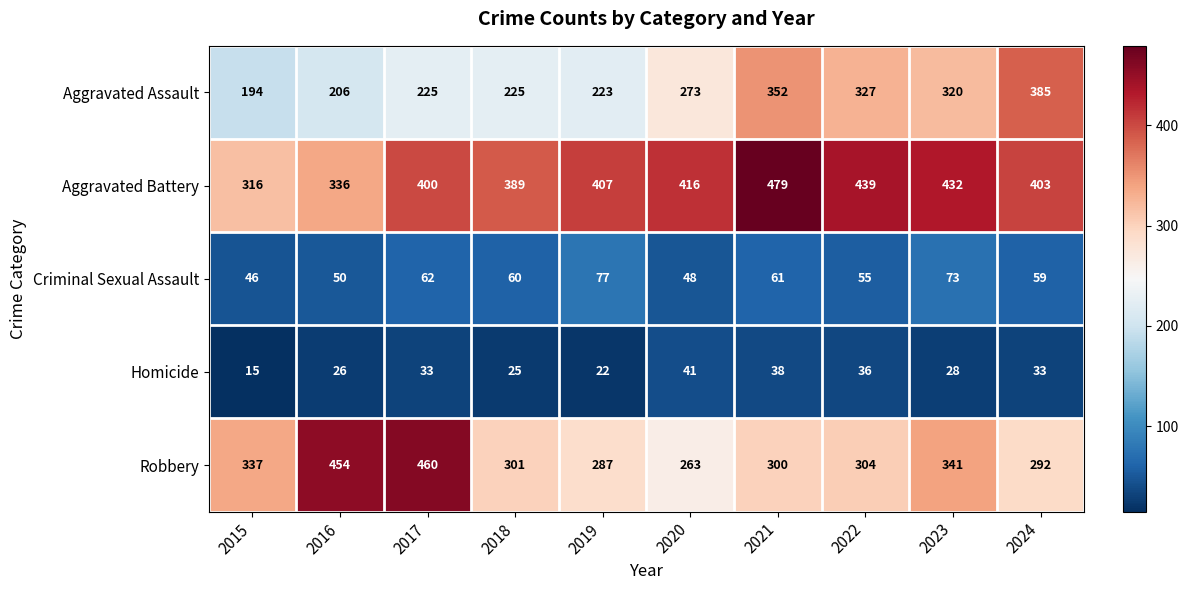

Which series has the widest spread of values?

Robbery